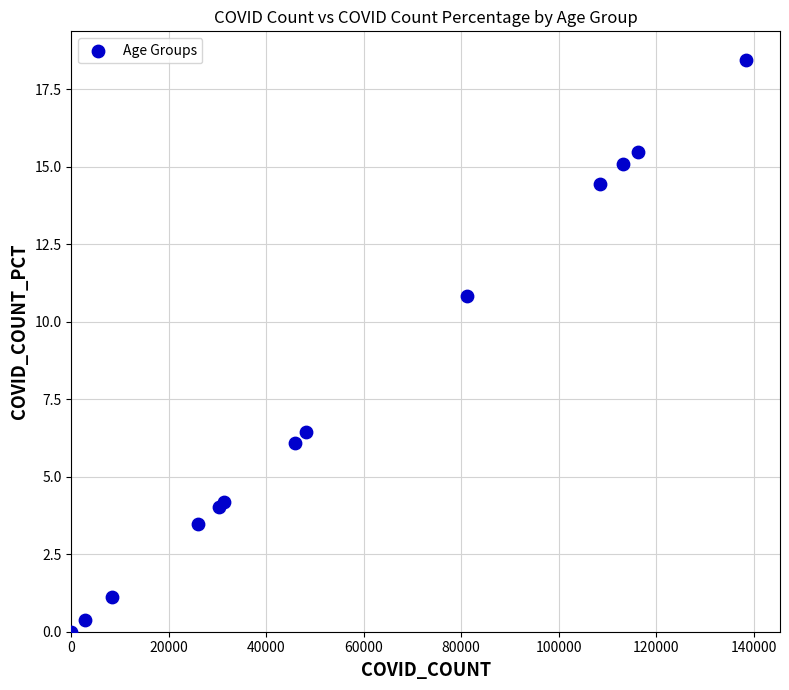

What Y value in the scatter plot is closest to 9?

10.8